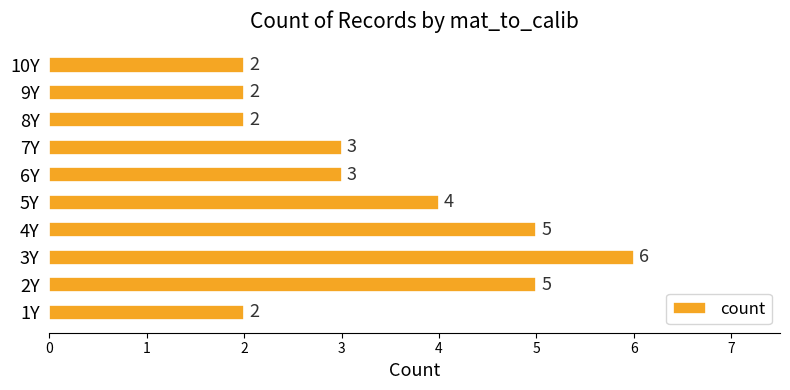

What is the smallest value displayed?

2